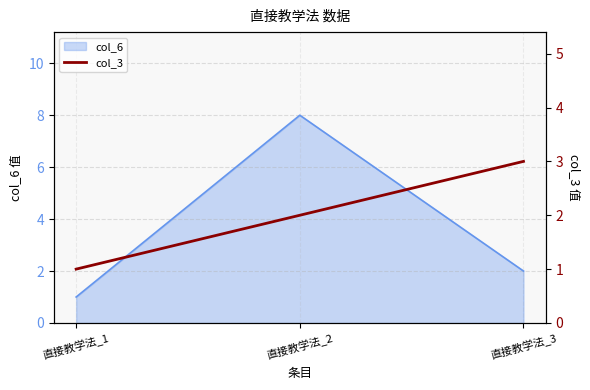

What is the highest value of the col_6 series?

8